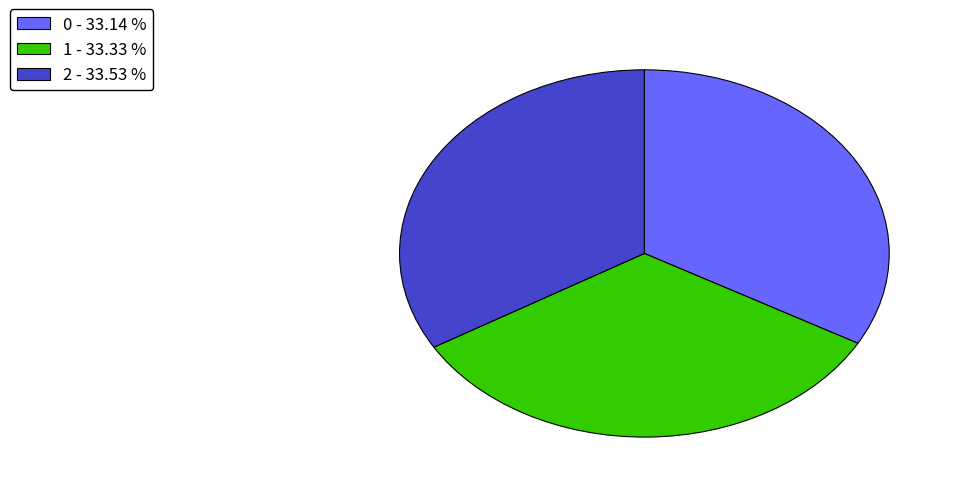

The 1 slice represents 33% of the pie. True or false?

True